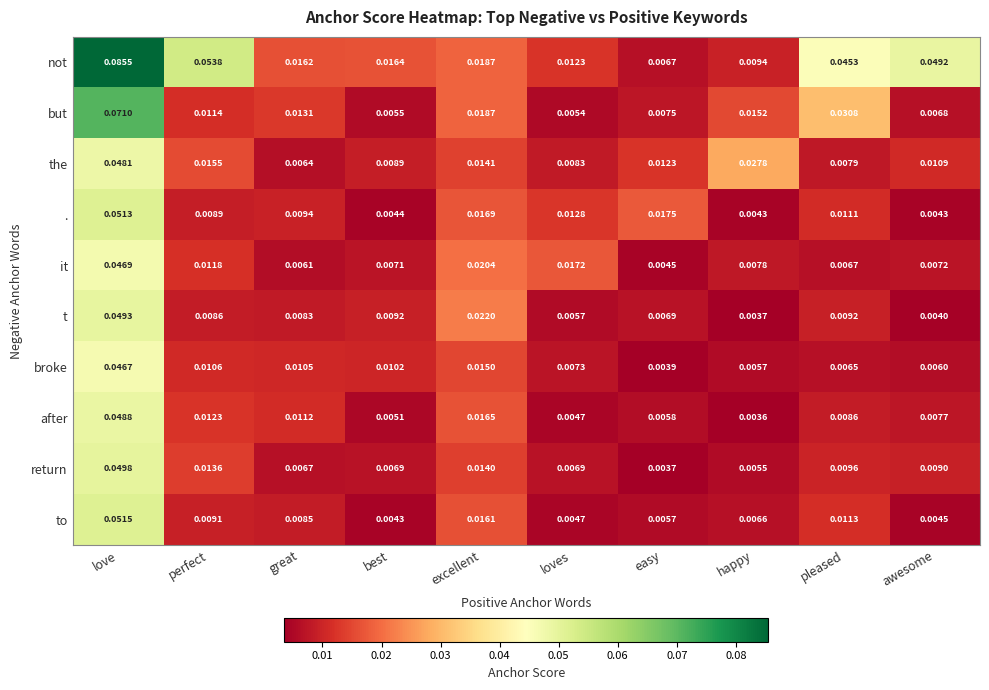

At which category is the sum across all series the highest?

love